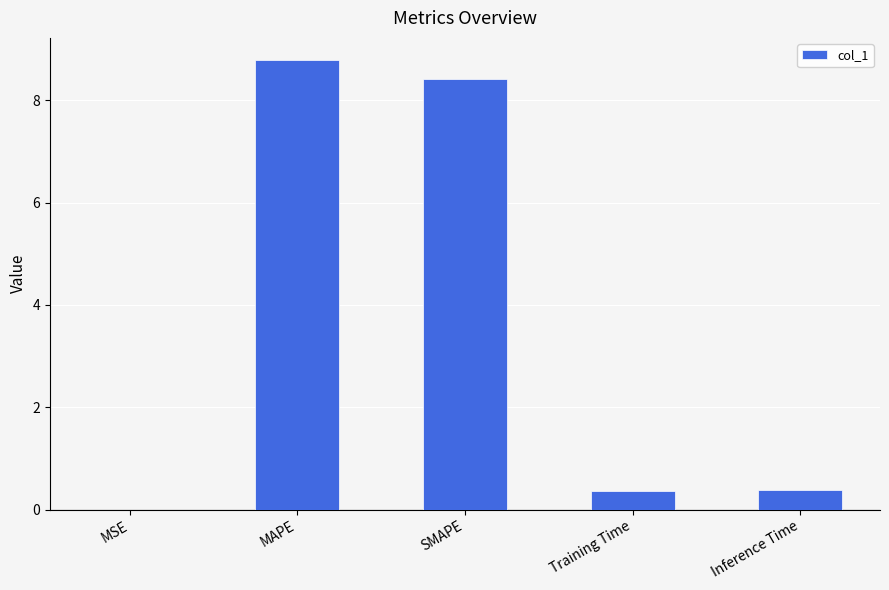

What is the change in value from MAPE to SMAPE?

-0.4